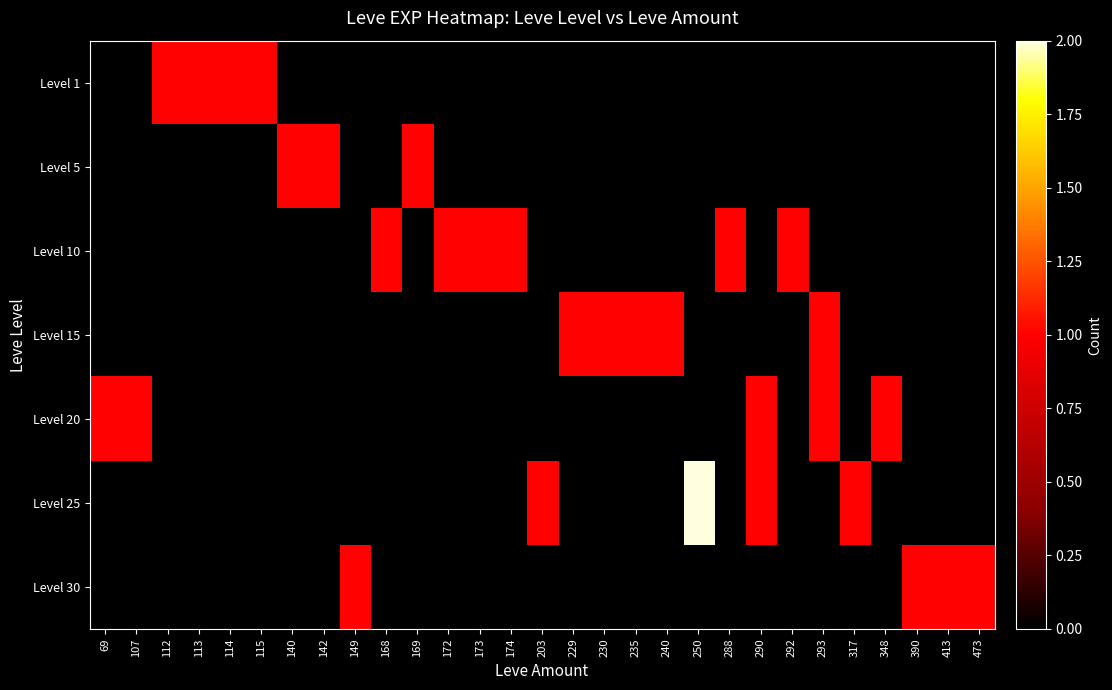

Which series has the largest total across all categories?

Level 10